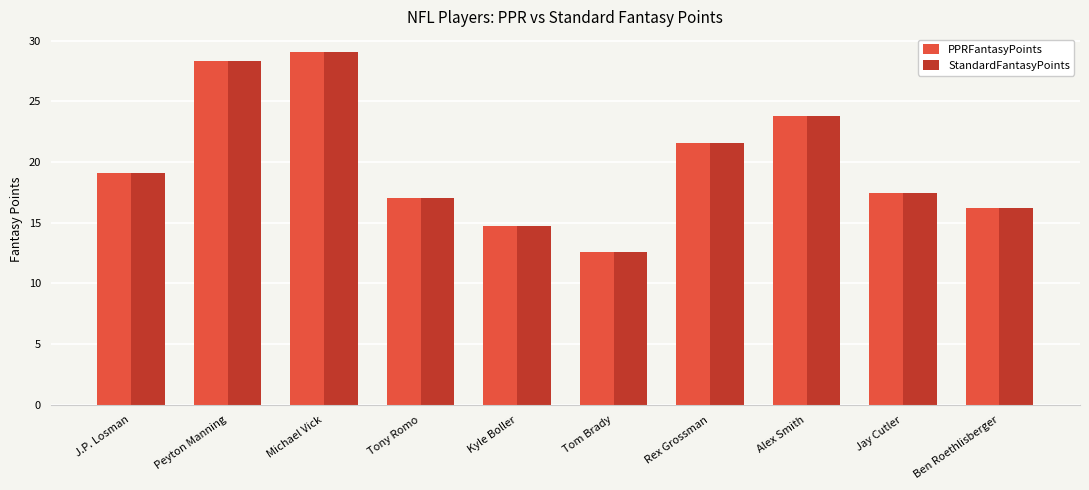

What are all the series names shown in the legend?

PPRFantasyPoints, StandardFantasyPoints